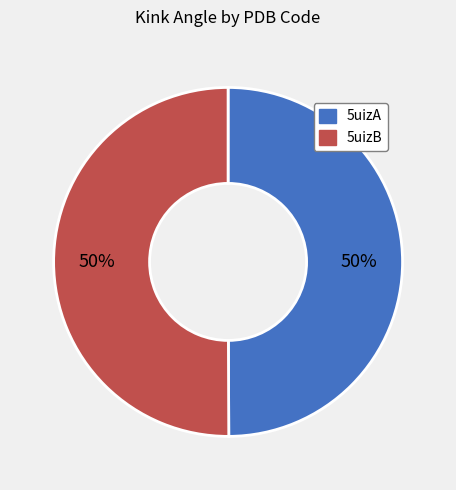

How many slices are in this pie chart?

2